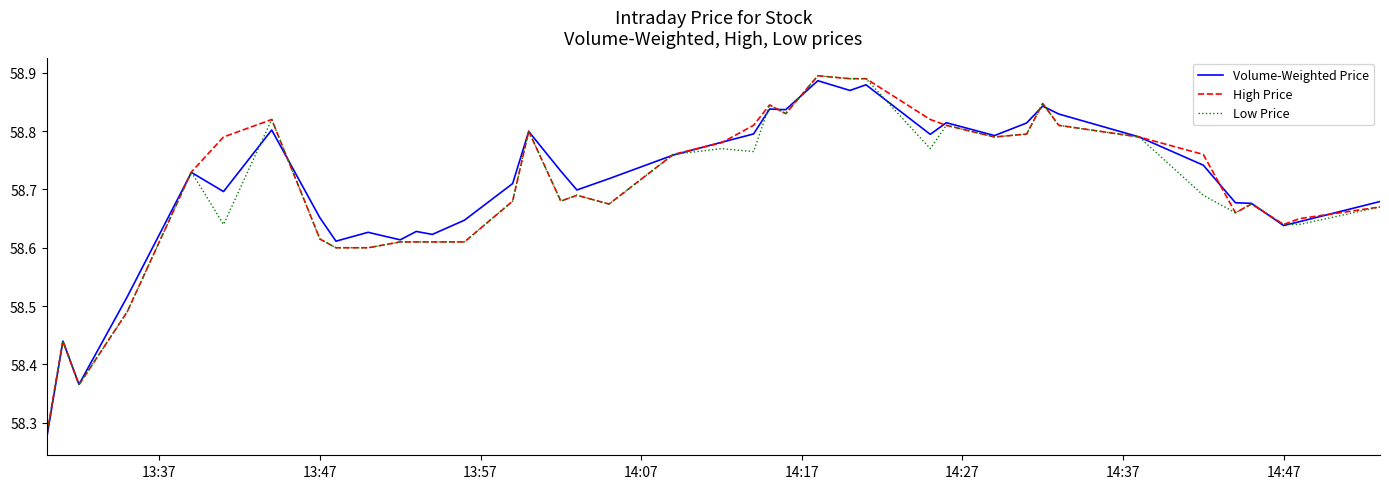

The value of High Price at 14:47 is 12.7. True or false?

False